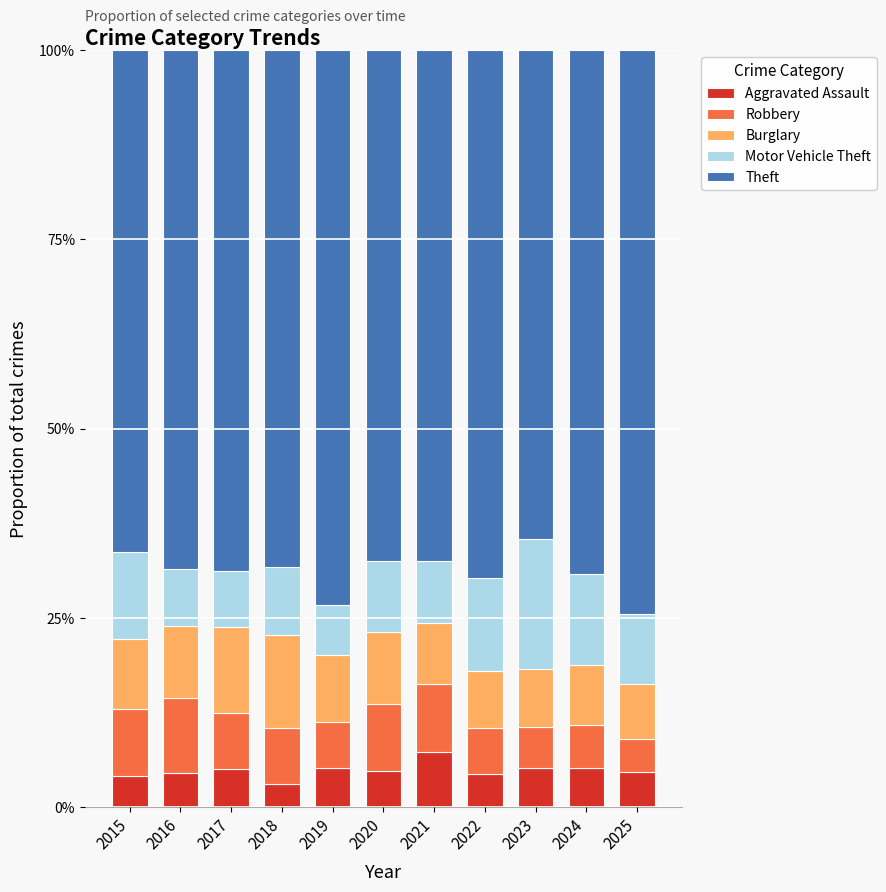

What are all the series names shown in the legend?

Aggravated Assault, Robbery, Burglary, Motor Vehicle Theft, Theft